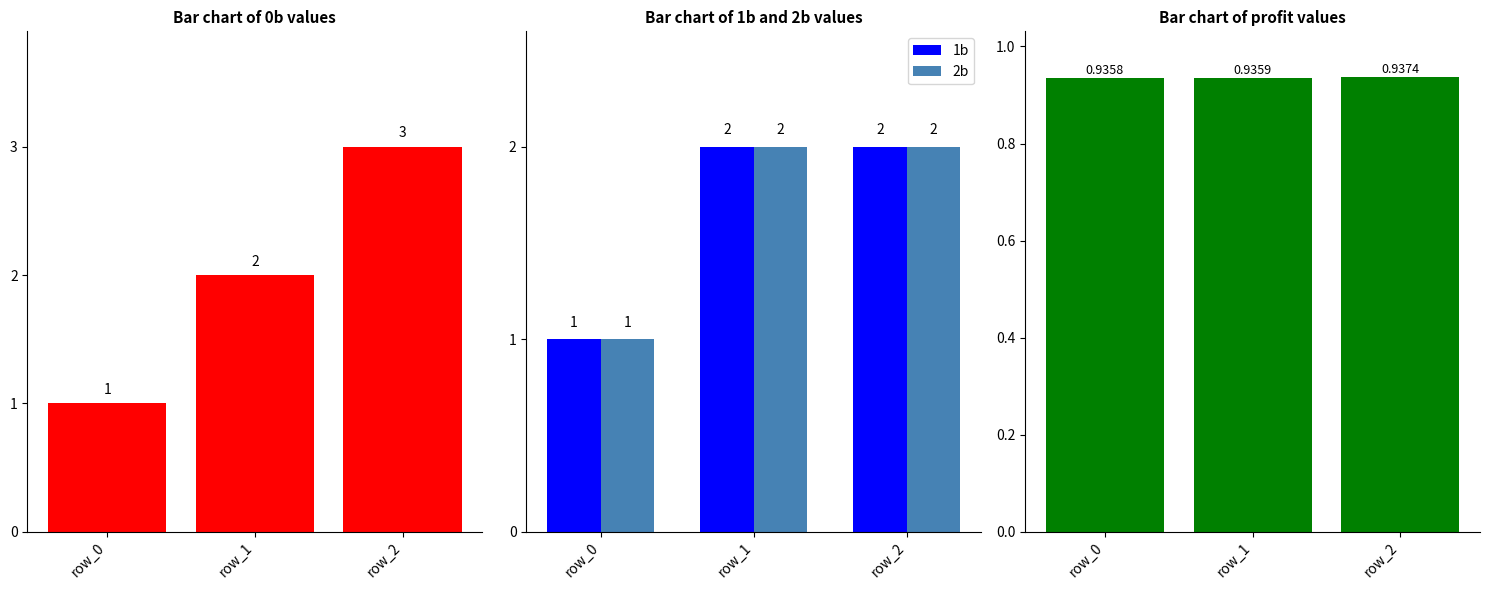

True or false: 2b has a value of 3 at row_2.

False